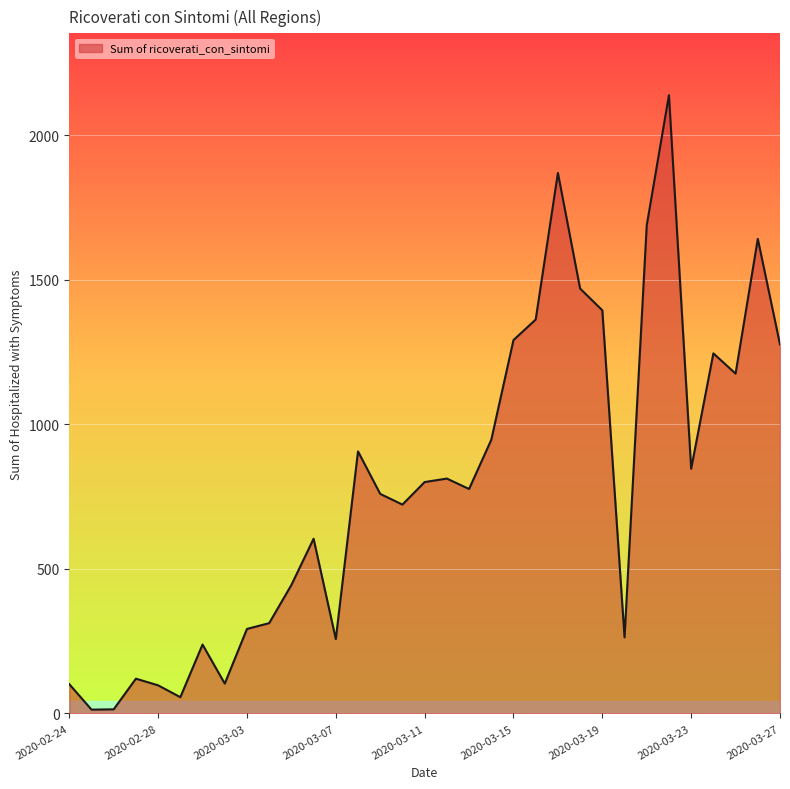

What is the average value?

789